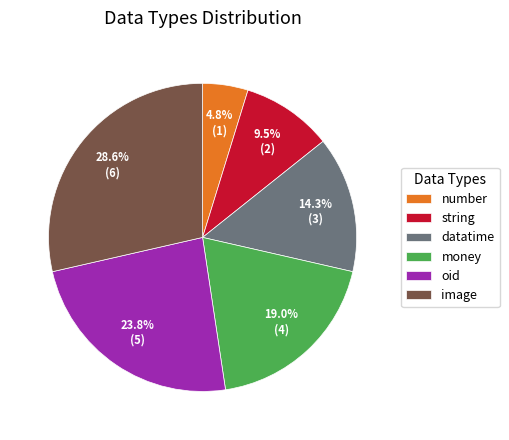

Rank the categories by value from lowest to highest.

number, string, datatime, money, oid, image